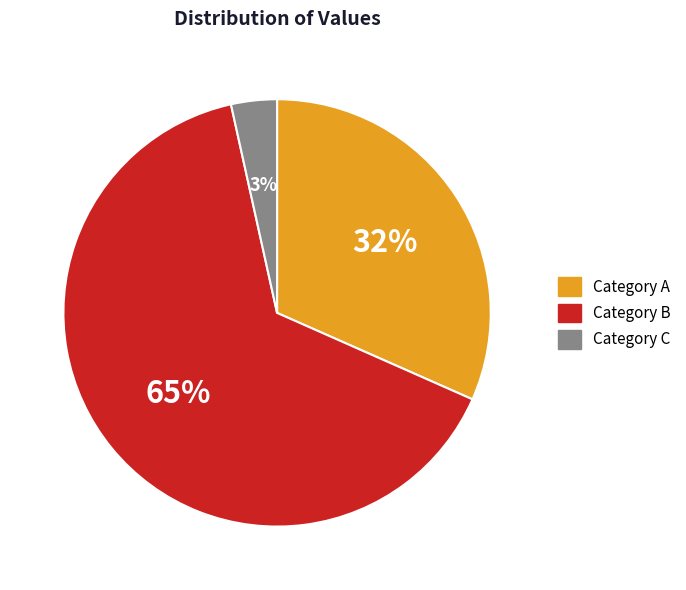

Between Category A and Category B, which is larger?

Category B